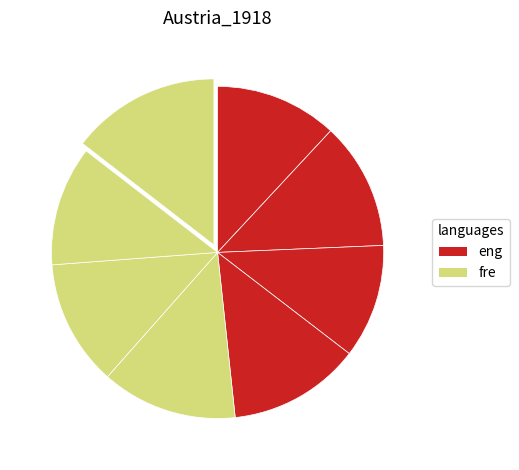

Is there a majority slice in this chart?

No